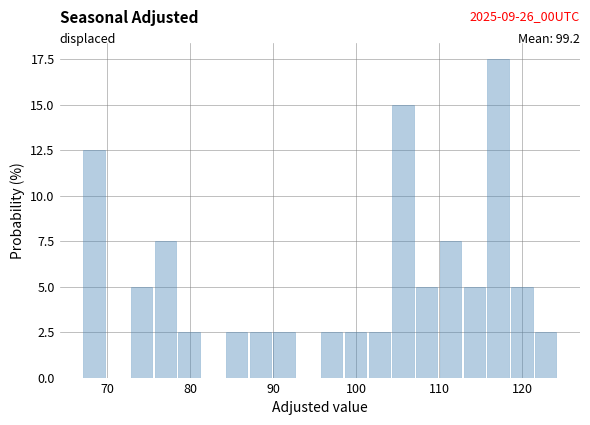

Around what value on the x-axis is the tallest bar? Give the approximate position of its centre, as read against the axis.

117